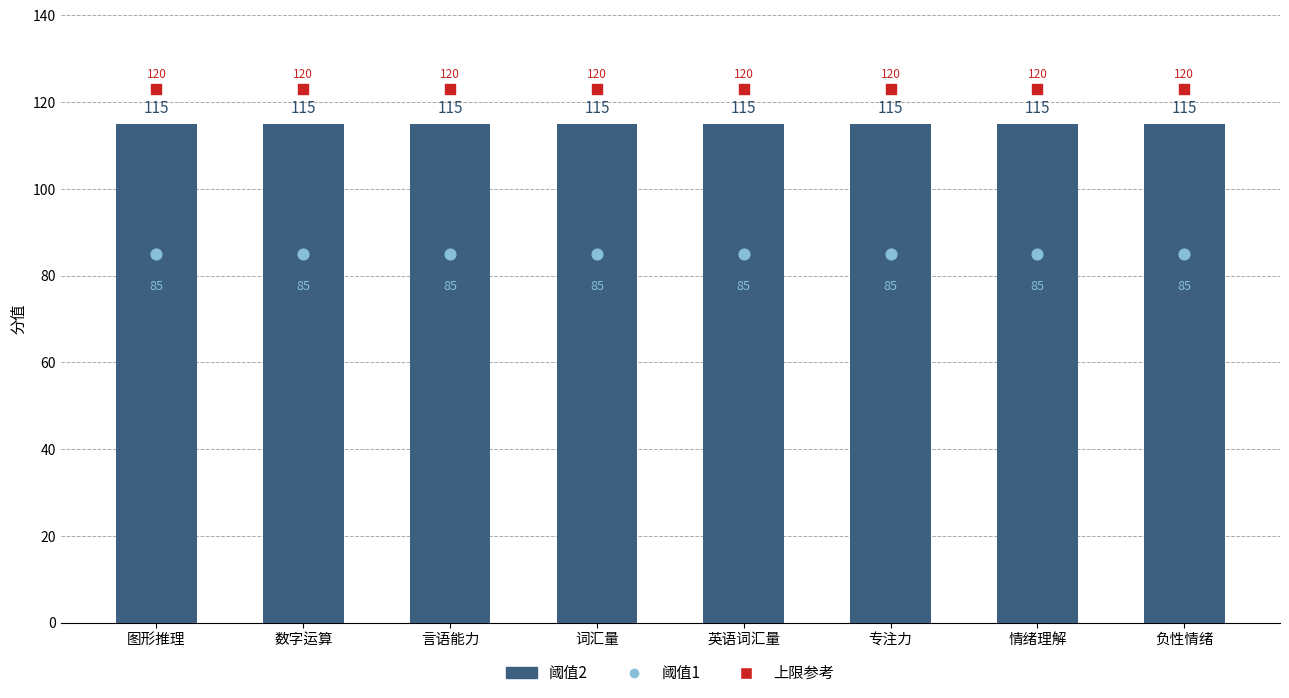

Which series contains the highest Y value?

阈值2